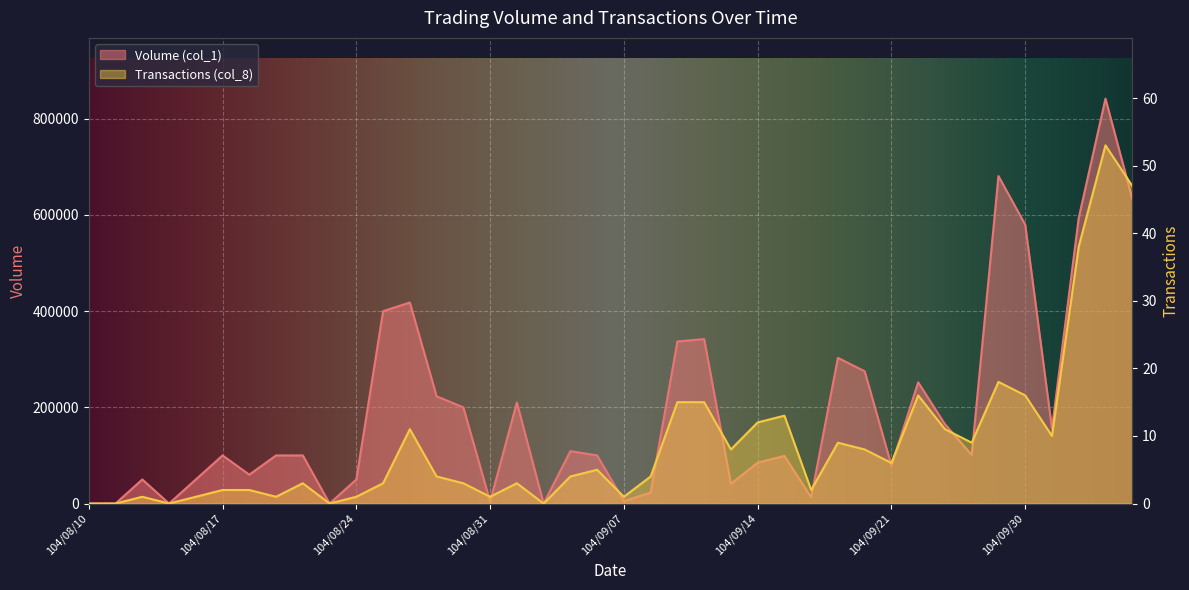

True or false: Volume (col_1) and Transactions (col_8) intersect in this chart.

False